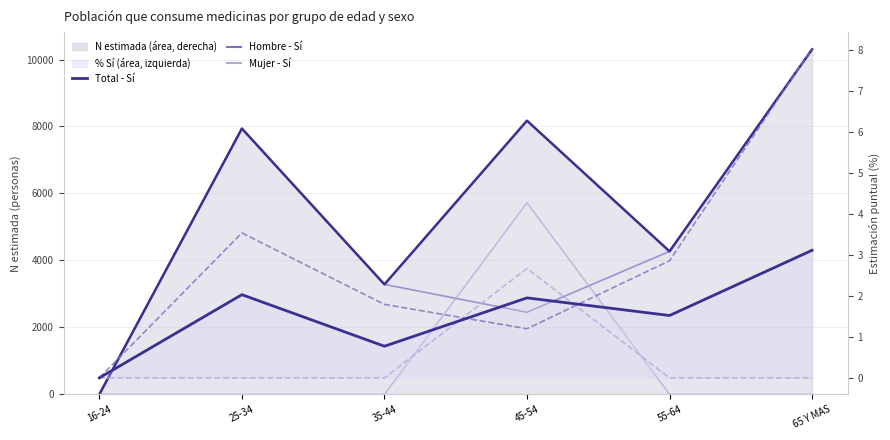

True or false: Hombre - Sí (%) has a value of 0.0 at 16-24.

True